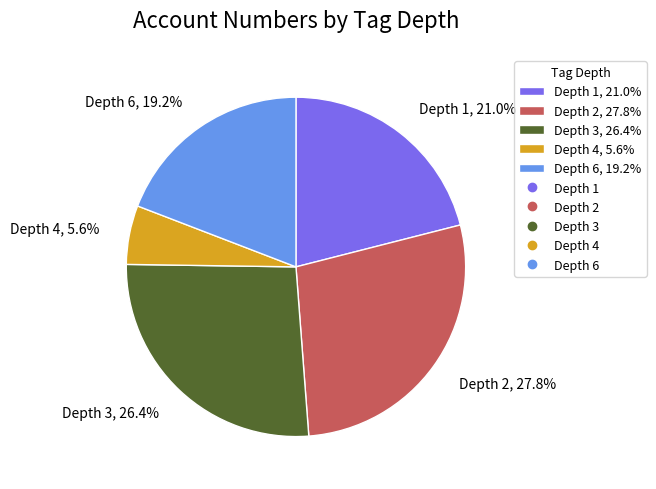

Rank the categories by value from lowest to highest.

Depth 4, Depth 6, Depth 1, Depth 3, Depth 2